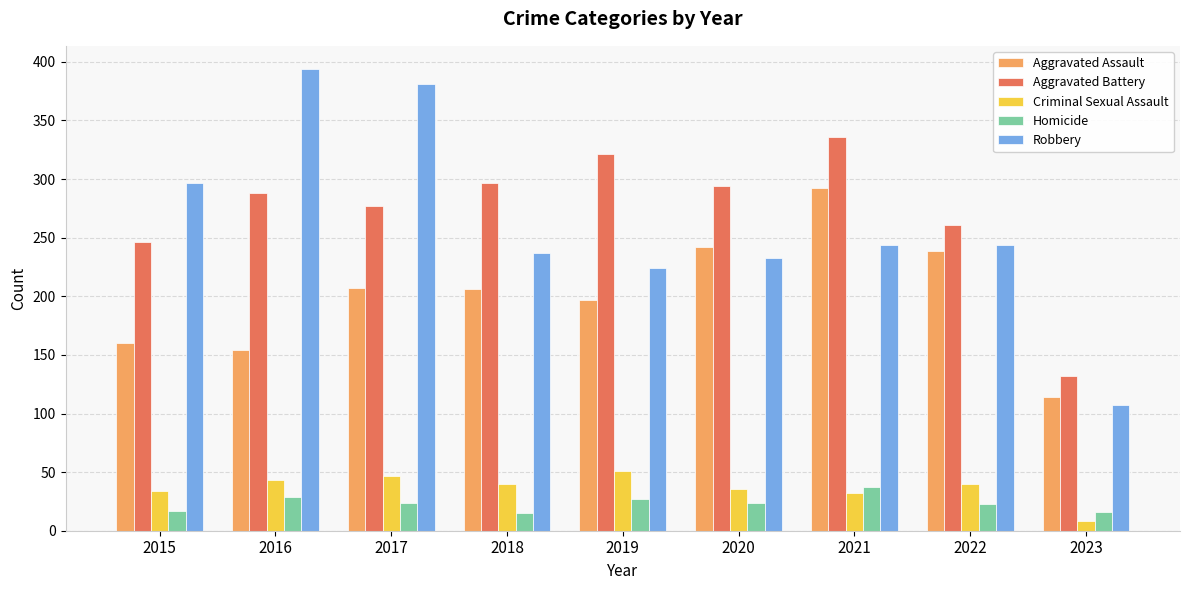

Are the bars grouped side by side (vs. stacked)?

Yes